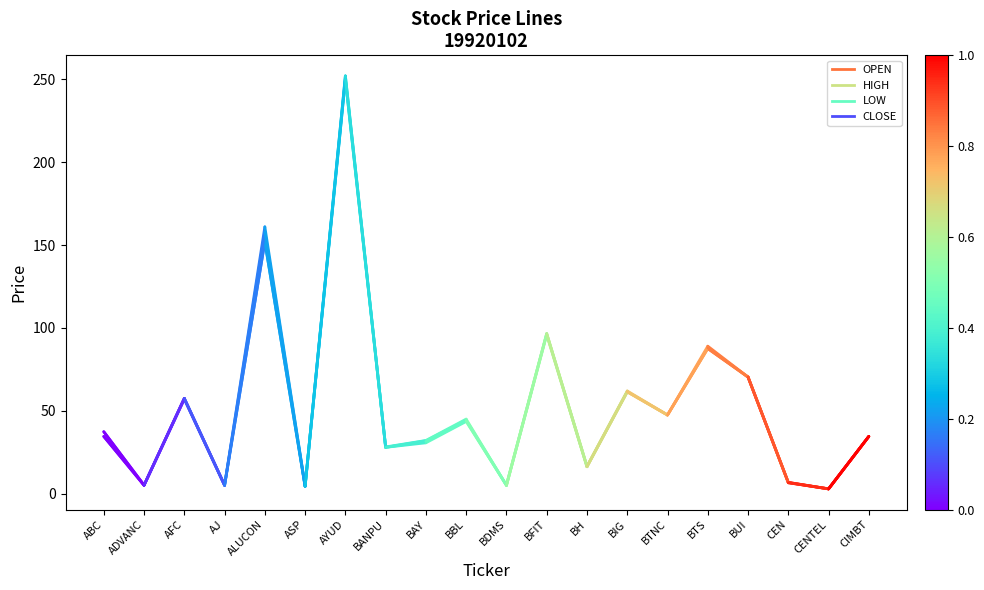

What is the sum of the CLOSE values at ABC and ADVANC?

42.6